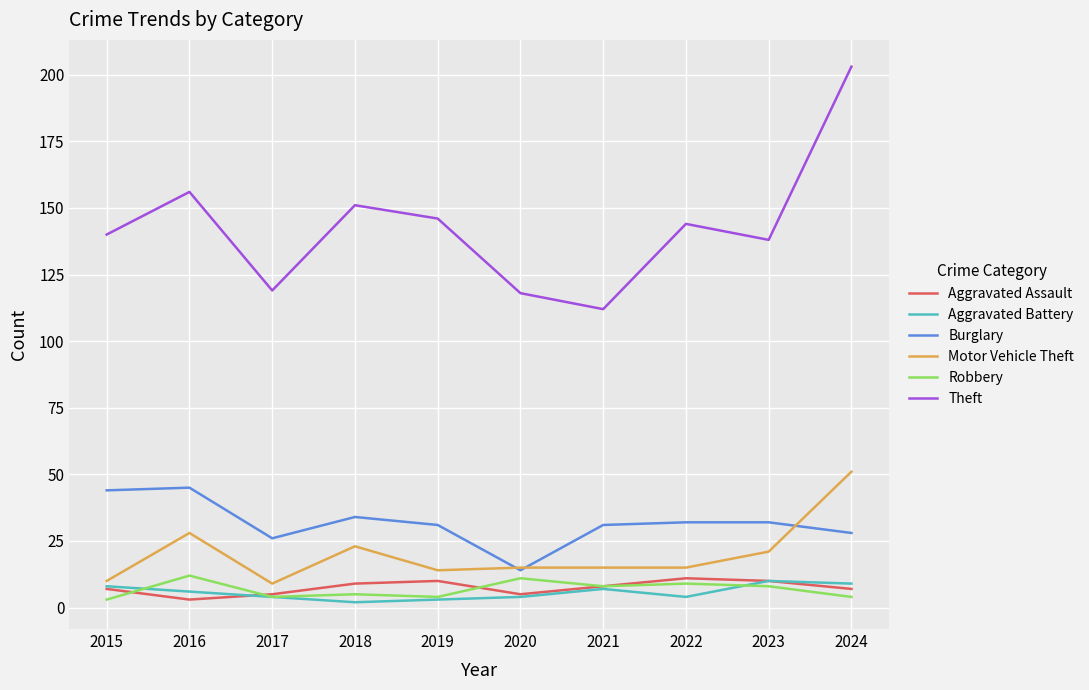

The value of Aggravated Assault at 2018 is 9. True or false?

True